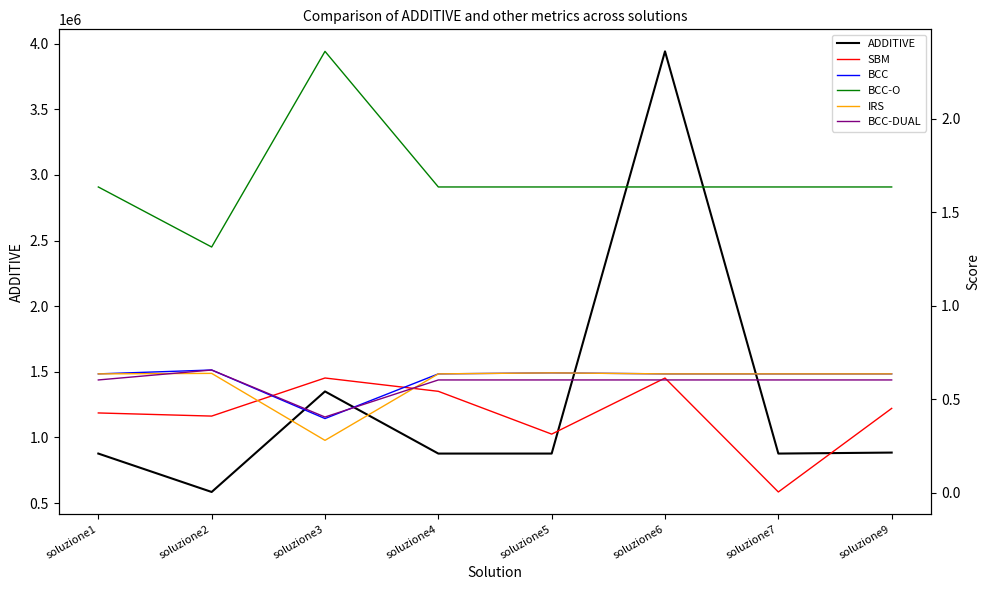

Does the chart display data point markers on the line(s)?

No